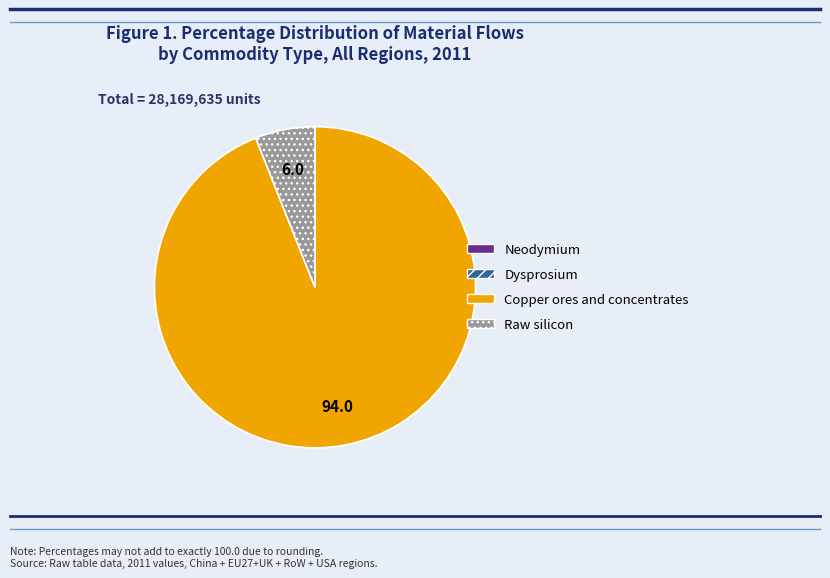

Approximately how many times larger is the value at Copper ores and concentrates compared to Raw silicon?

15.6